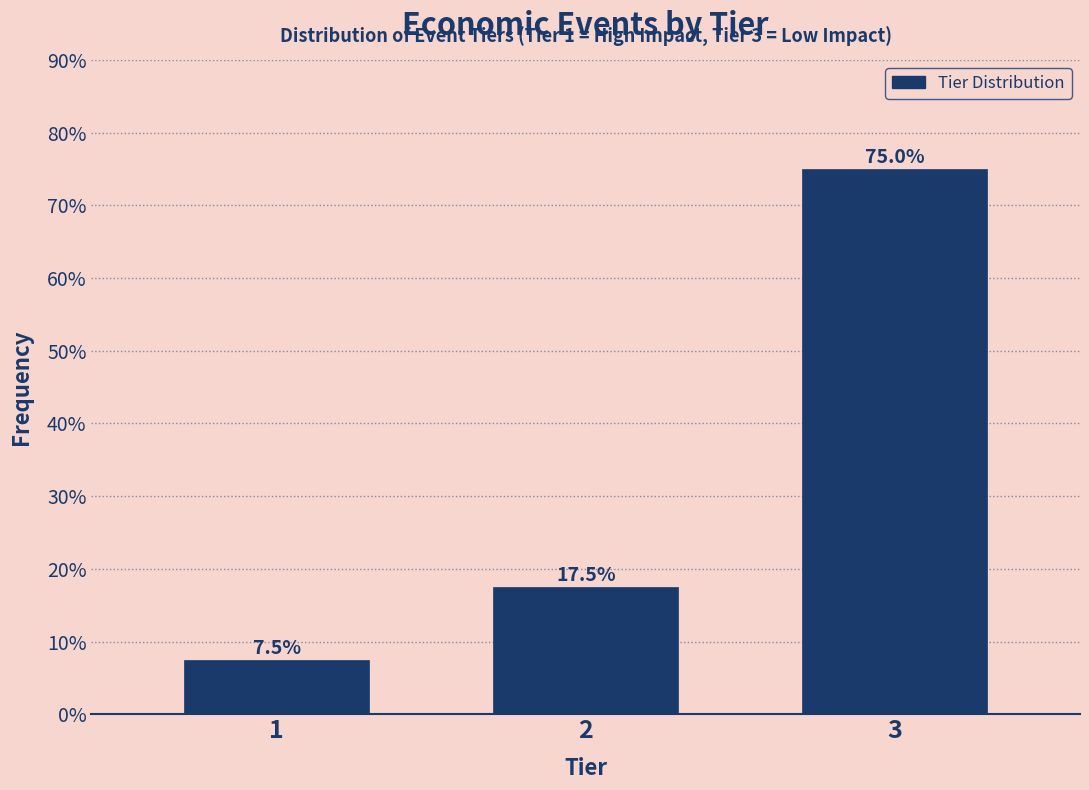

Reading right to left, what are all the values shown in this chart?

3=75.0	2=17.5	1=7.5